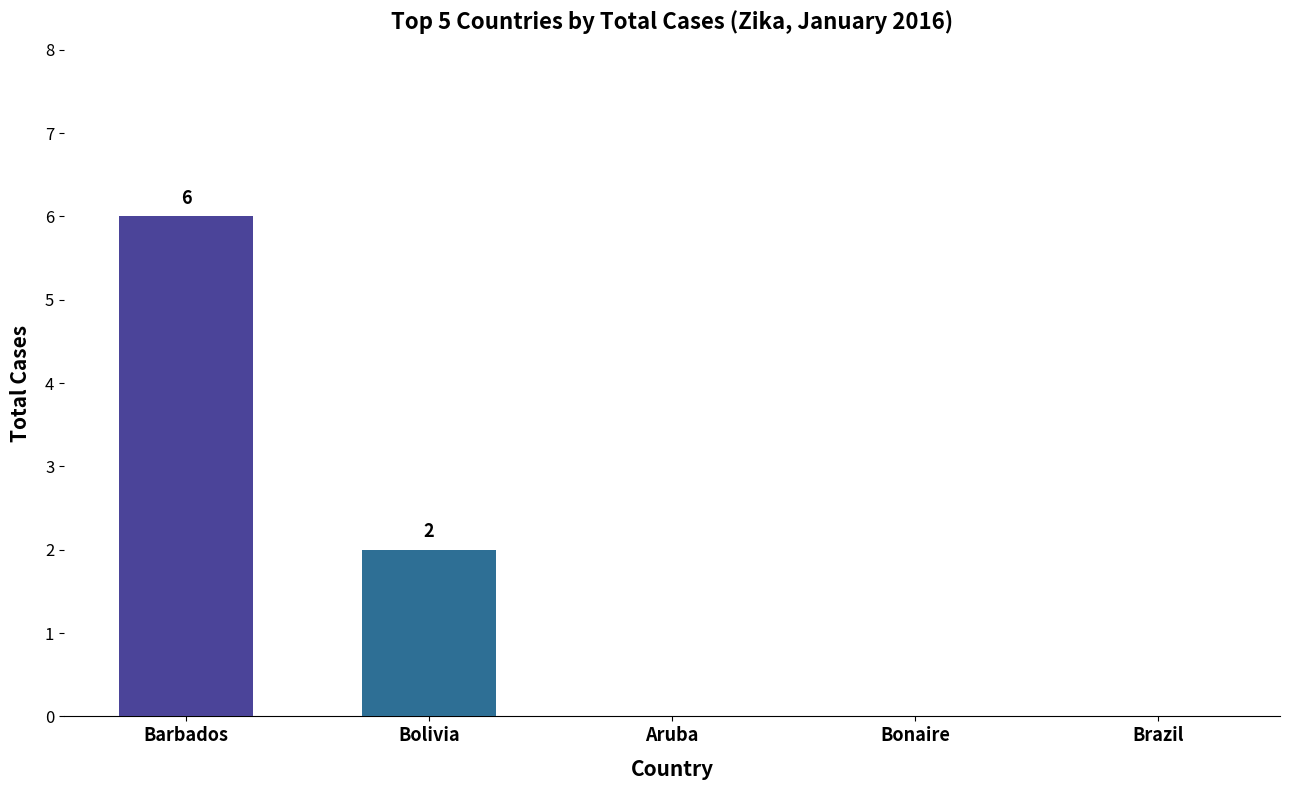

What is the difference between the values at Aruba and Bolivia?

2